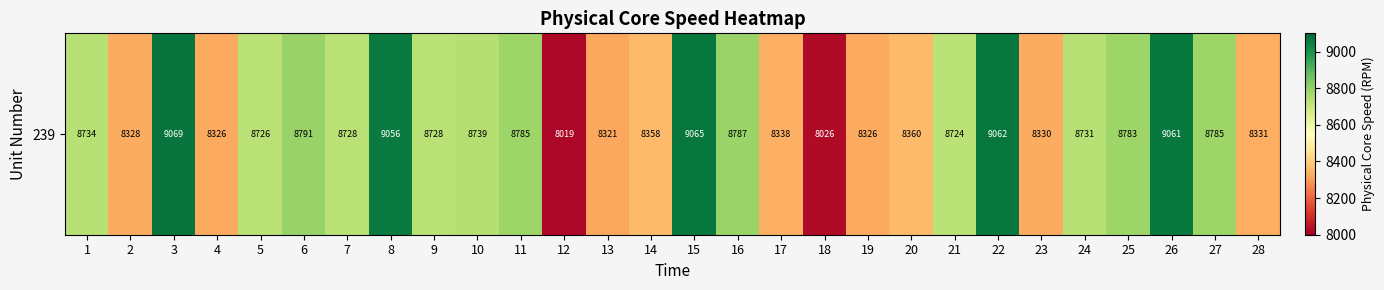

What is the change in value from 3 to 5?

-342.3